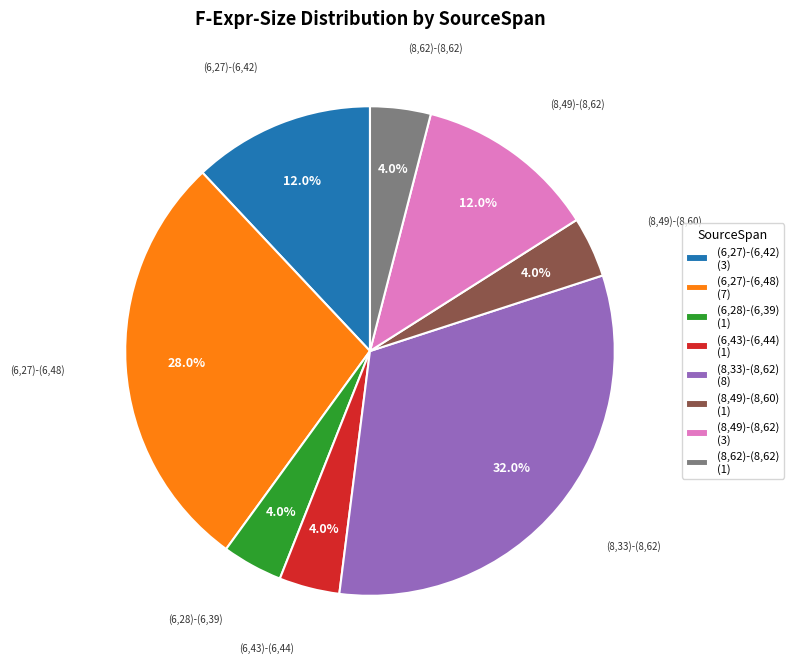

Which slice is the largest?

(8,33)-(8,62)